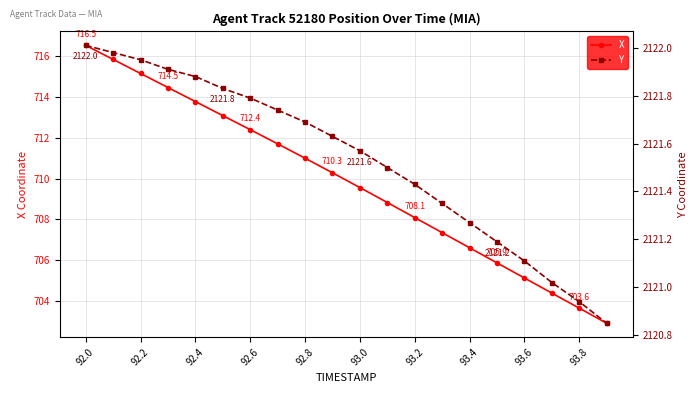

Where does the X series first go above 710?

92.0